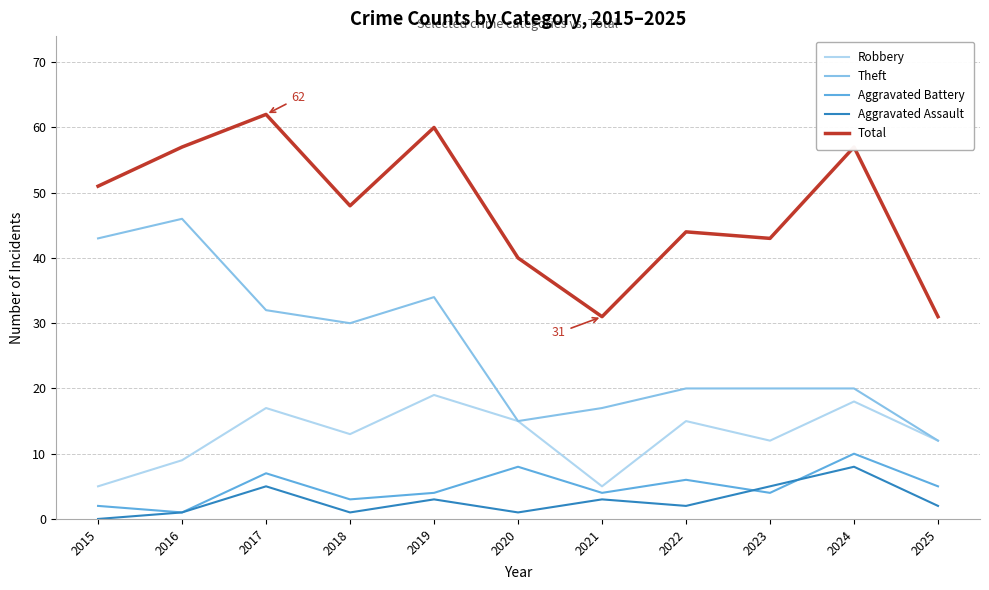

True or false: Total has a value of 48 at 2018.

True